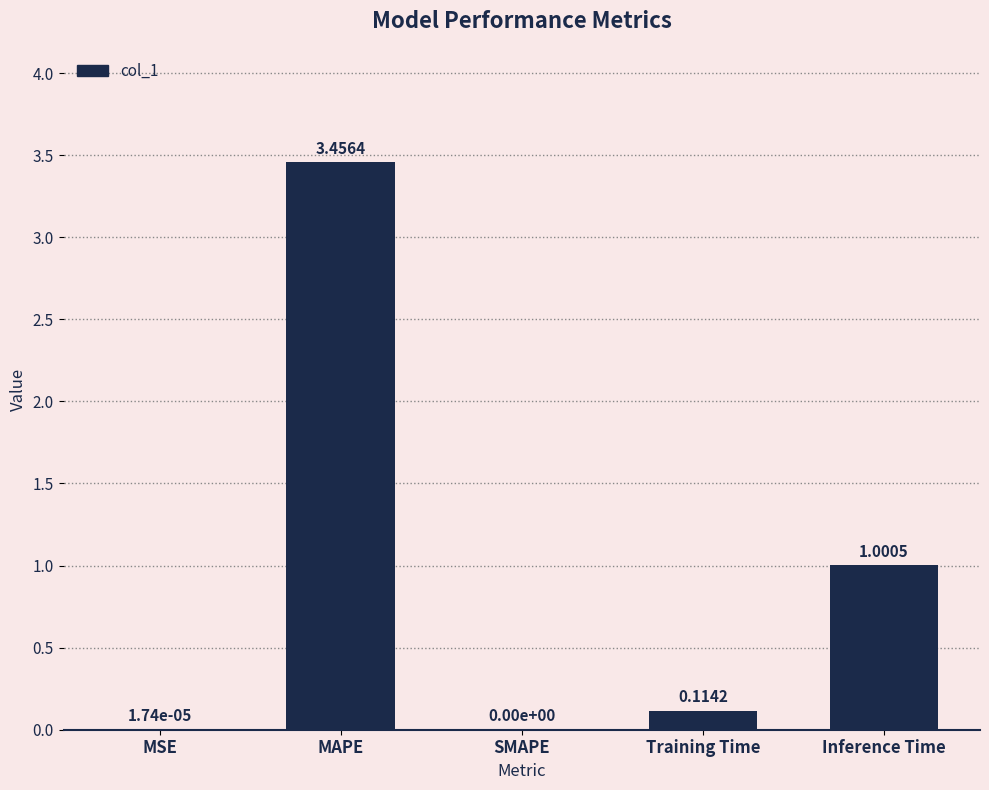

Where is the data nearest to the value 1?

Inference Time